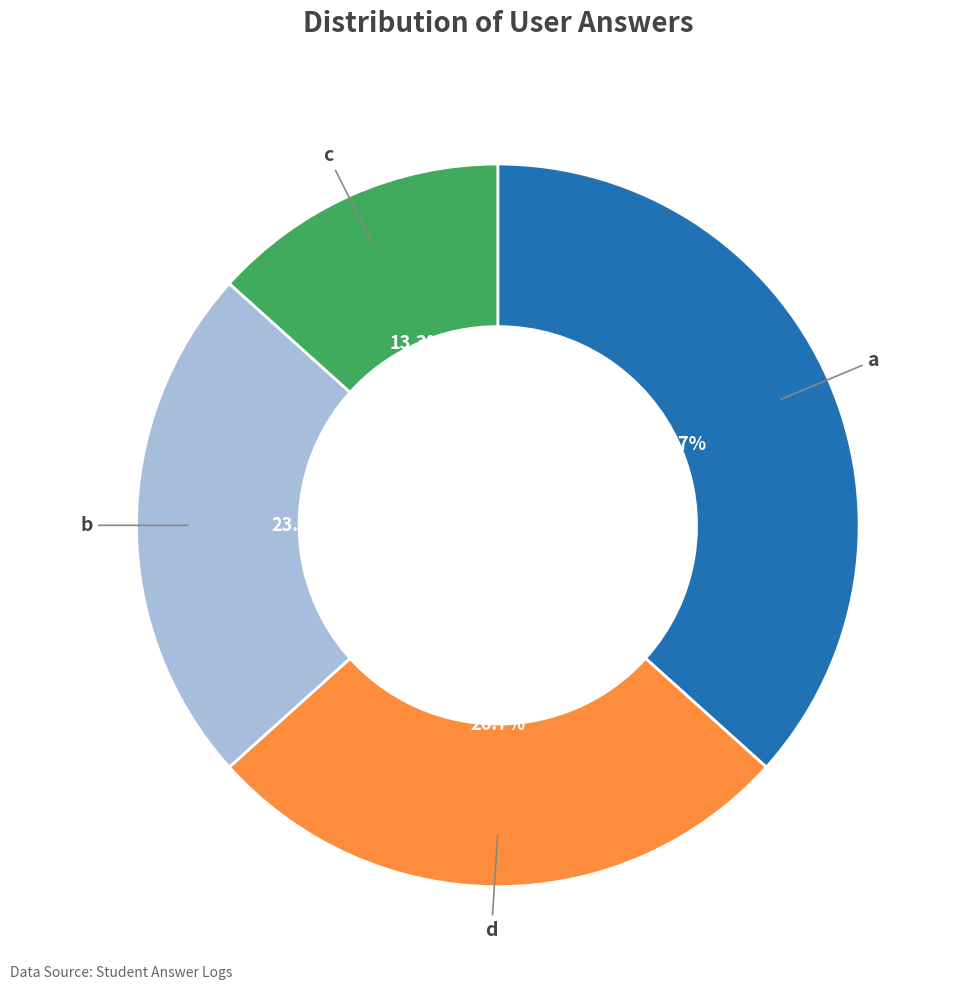

Is c the majority of the pie?

No